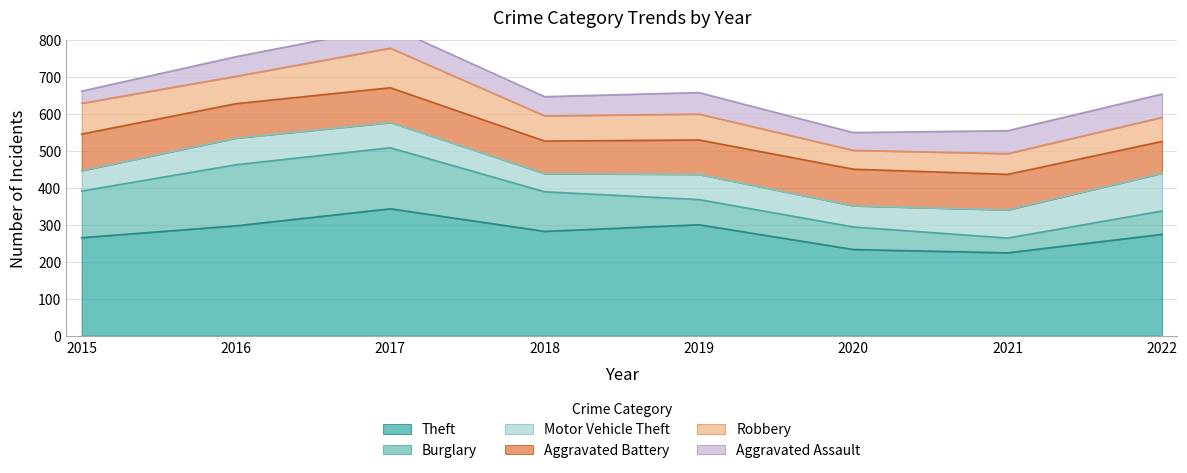

At 2019, list the series in order from largest to smallest.

Theft, Aggravated Battery, Robbery, Burglary, Motor Vehicle Theft, Aggravated Assault